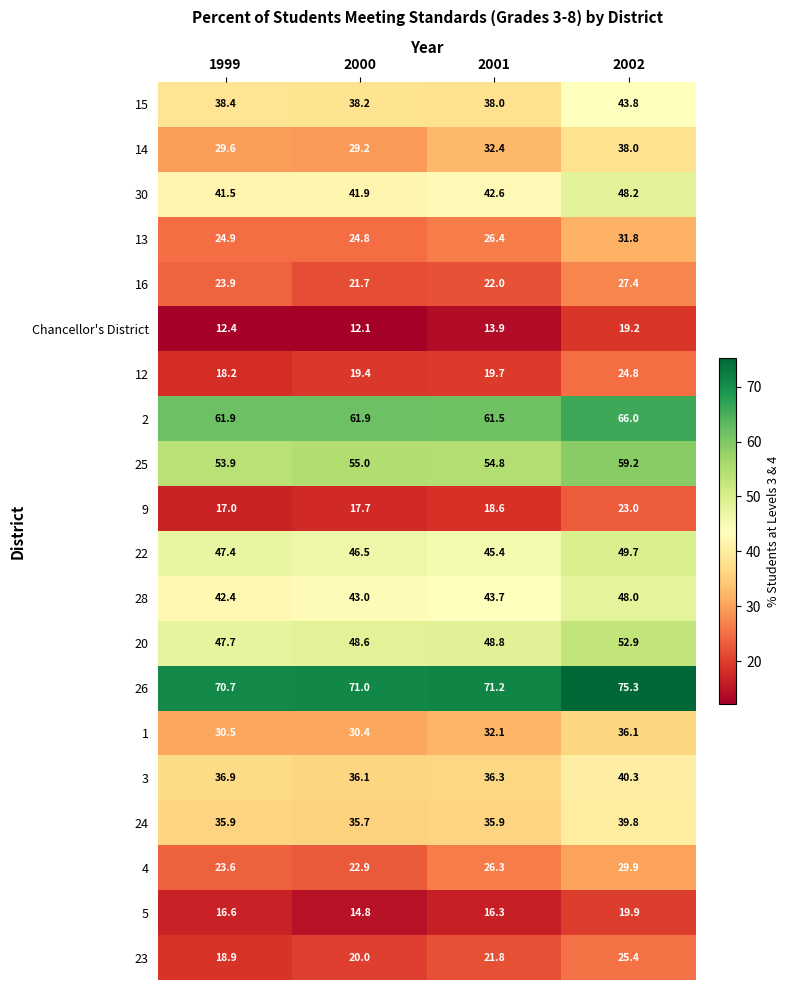

List the series in order of their peak value, highest first.

26, 2, 25, 20, 22, 30, 28, 15, 3, 24, 14, 1, 13, 4, 16, 23, 12, 9, 5, Chancellor's District